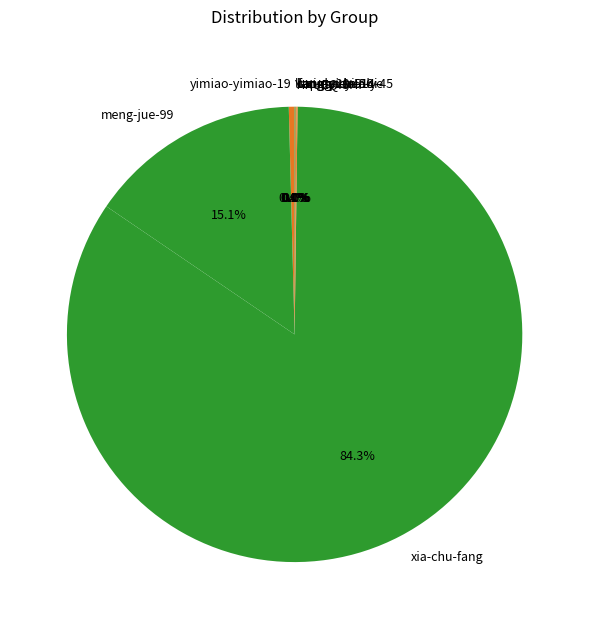

Is there a majority slice in this chart?

Yes